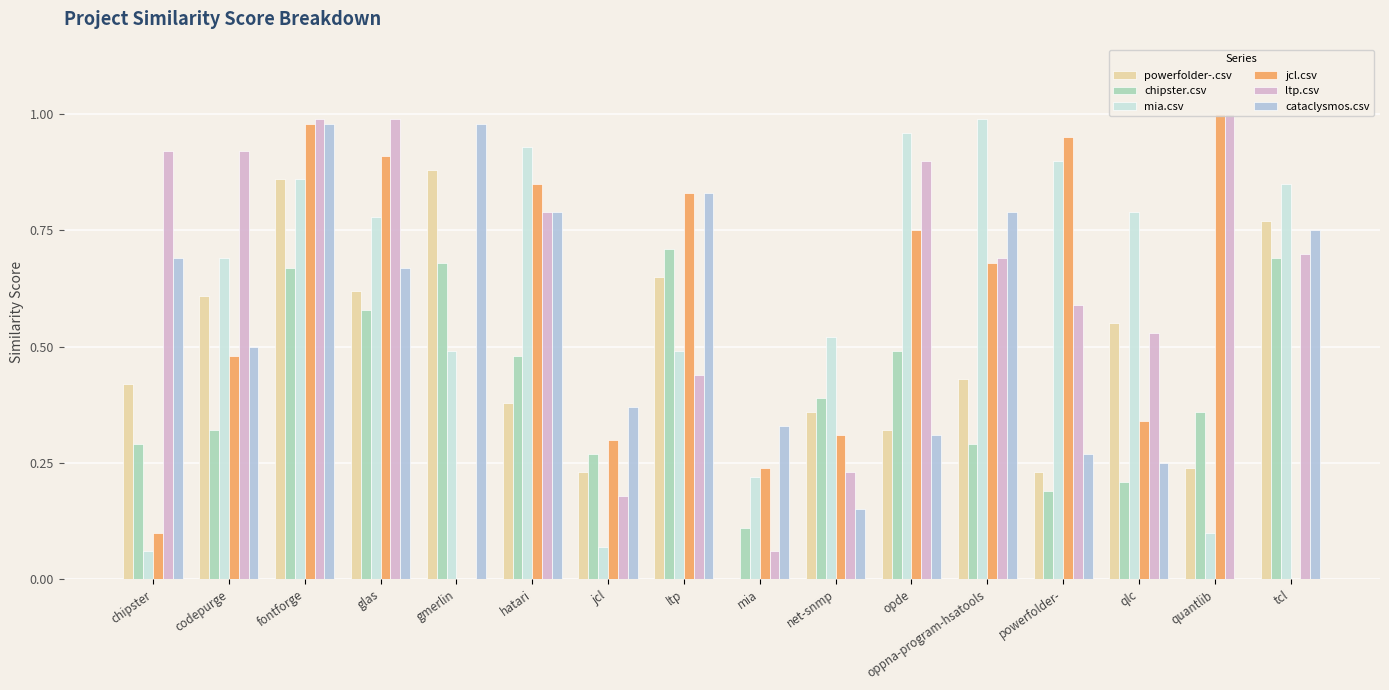

The value of cataclysmos.csv at net-snmp is 0.0. True or false?

False